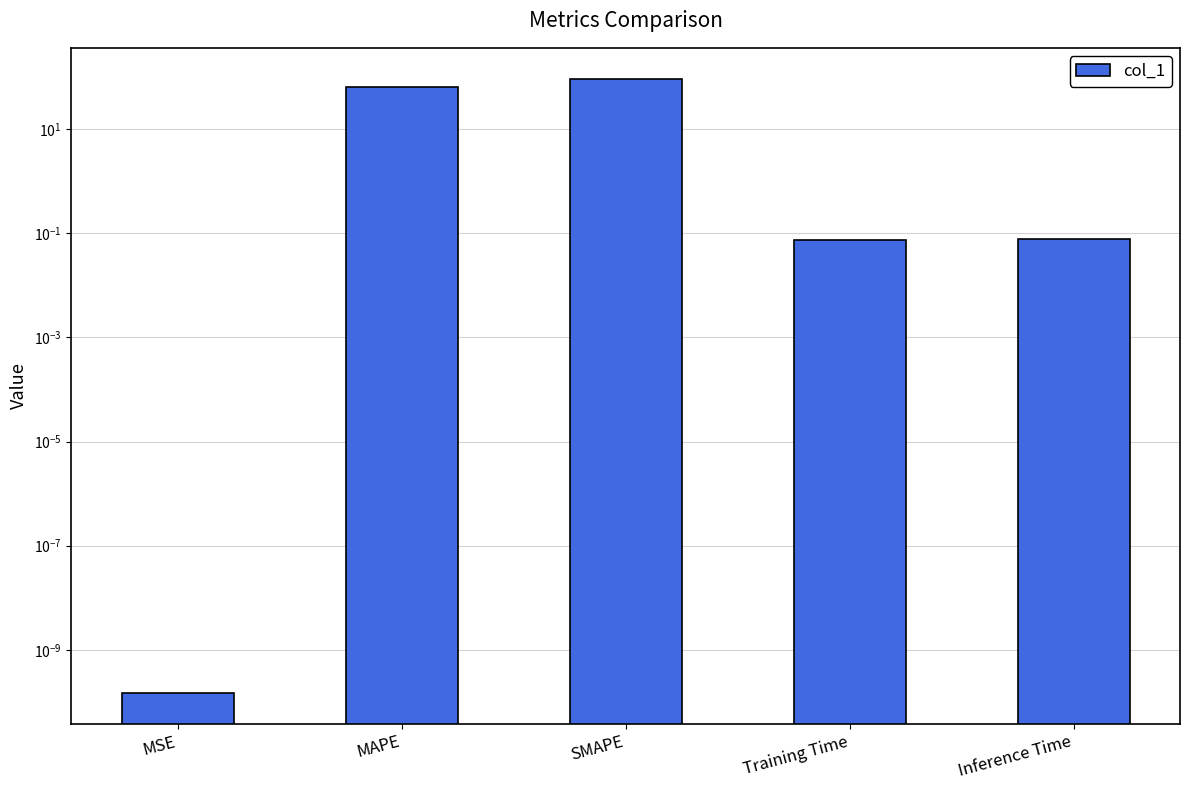

What is the maximum value shown in the chart?

94.1